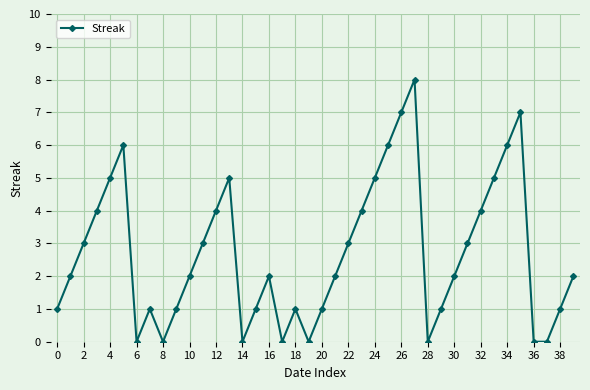

How many series are shown in this chart?

1